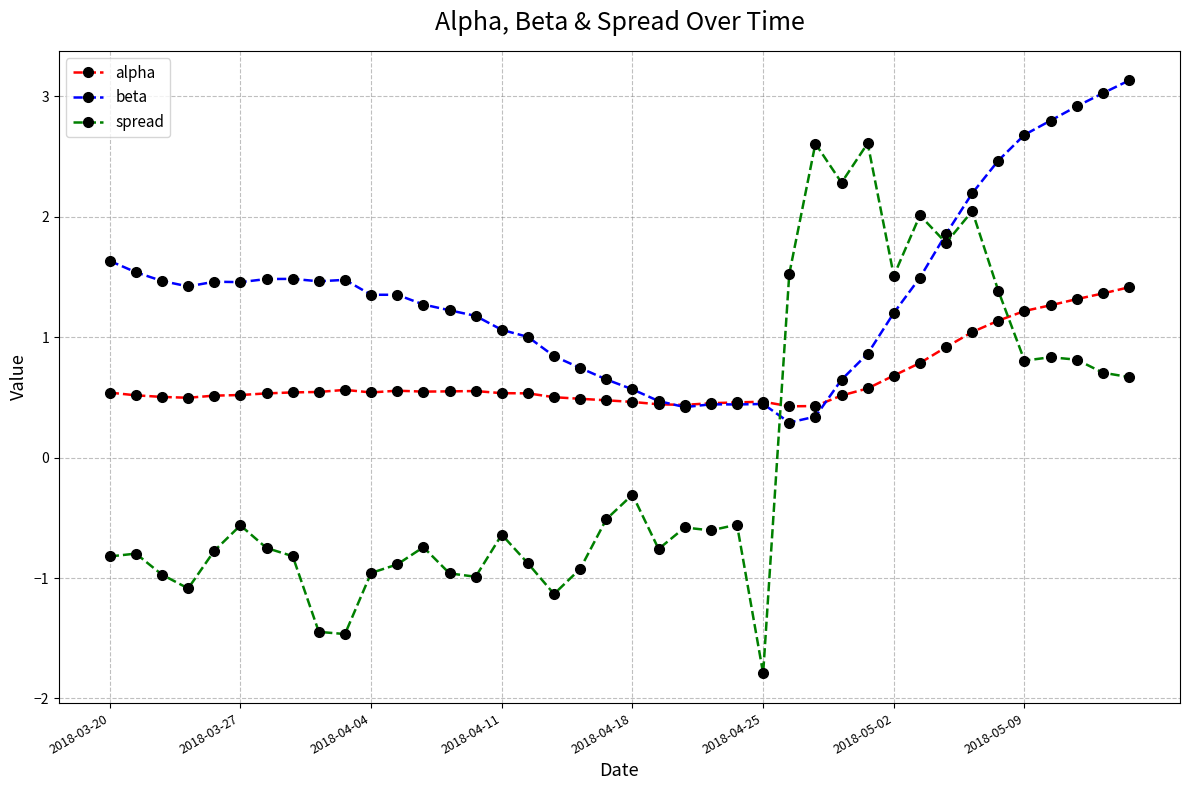

True or false: beta has more than 0 points higher than both neighbors.

True